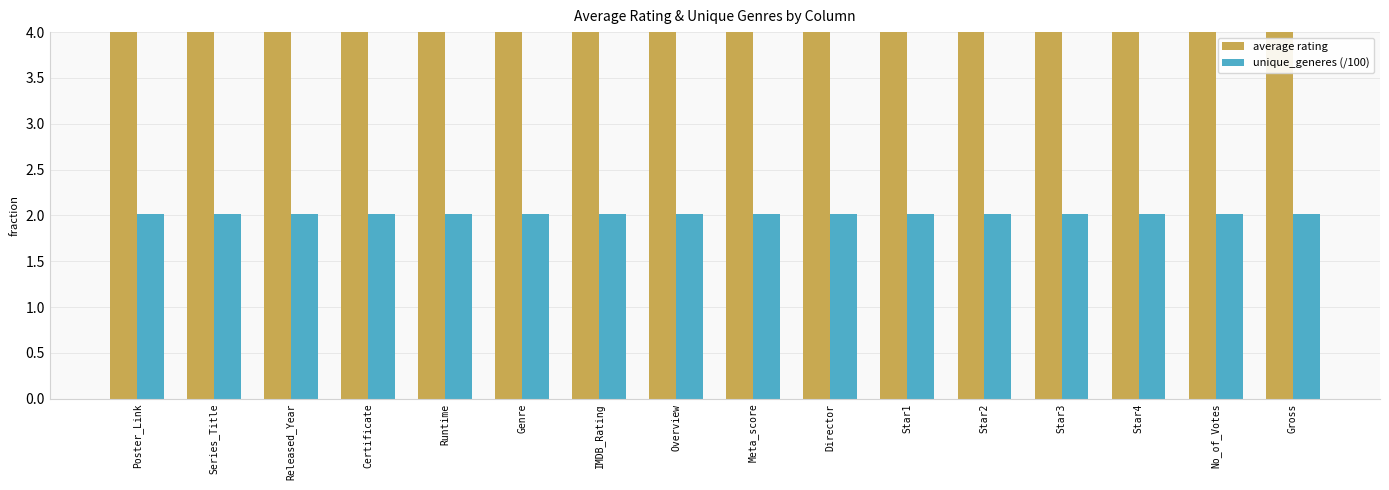

True or false: unique_generes (/100) has a value of 2.0 at No_of_Votes.

True